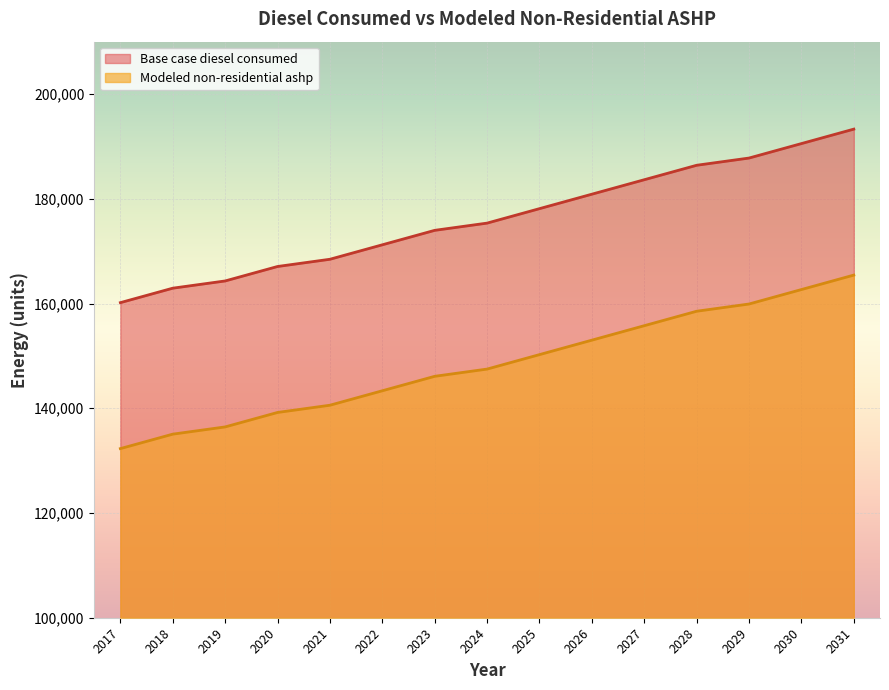

At which category does the chart reach its minimum across all series?

2017